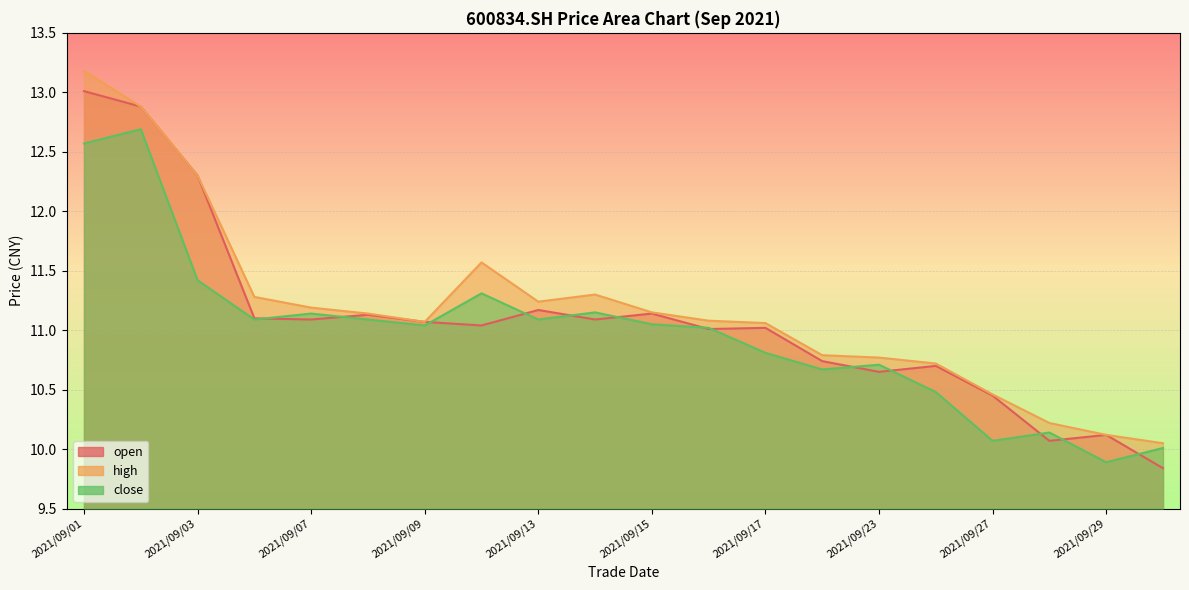

In open, how many points are higher than both neighbors (excluding endpoints)?

6